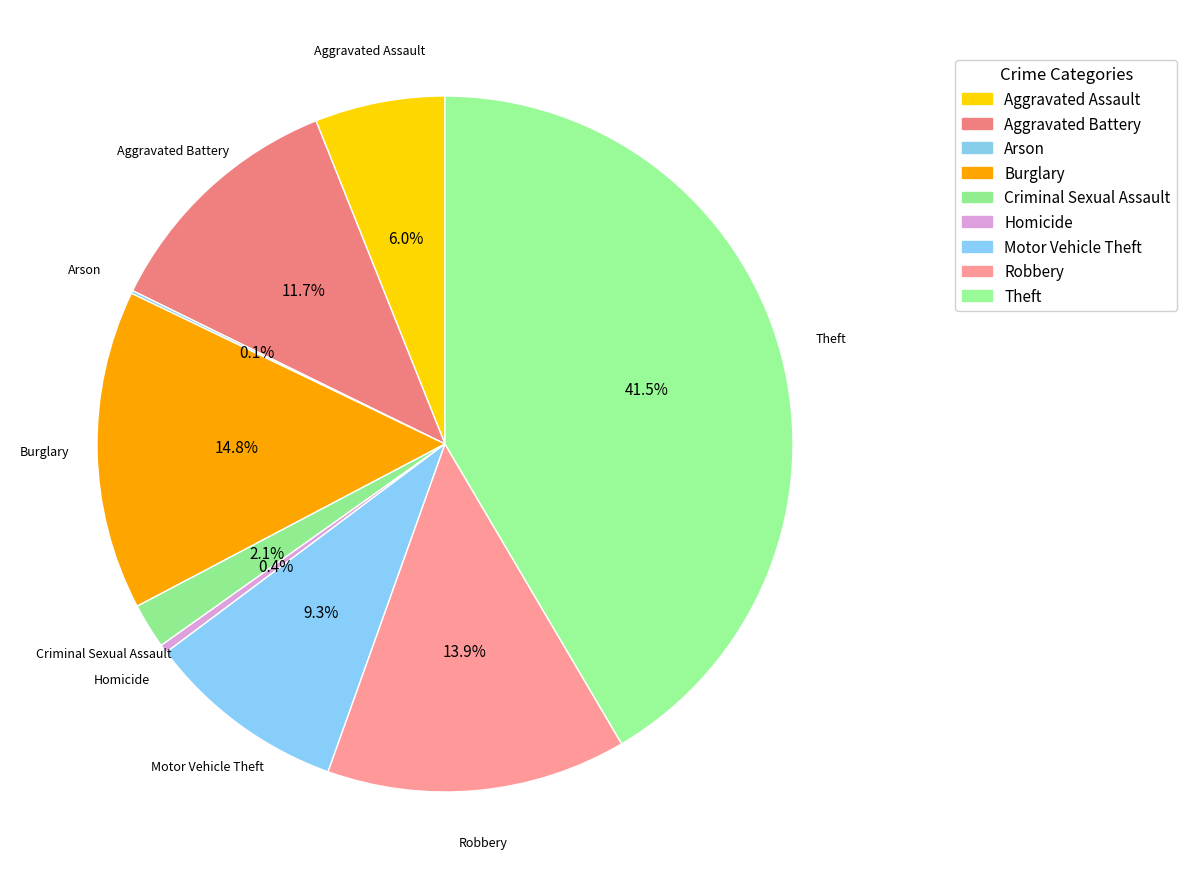

True or false: Motor Vehicle Theft accounts for 9% of the total.

True